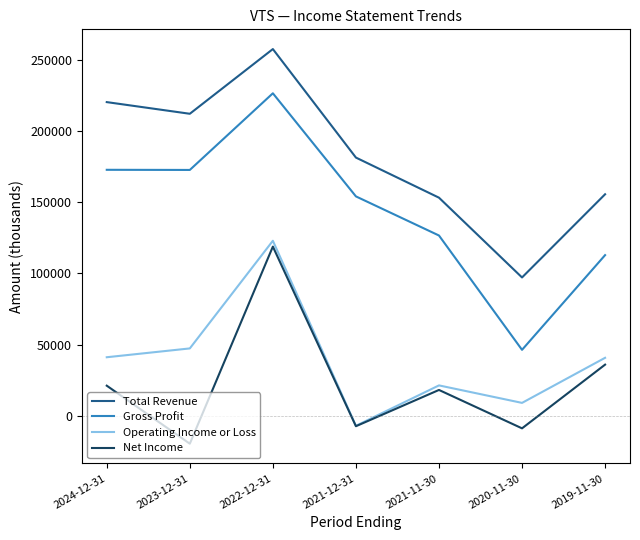

What are all the series names shown in the legend?

Total Revenue, Gross Profit, Operating Income or Loss, Net Income